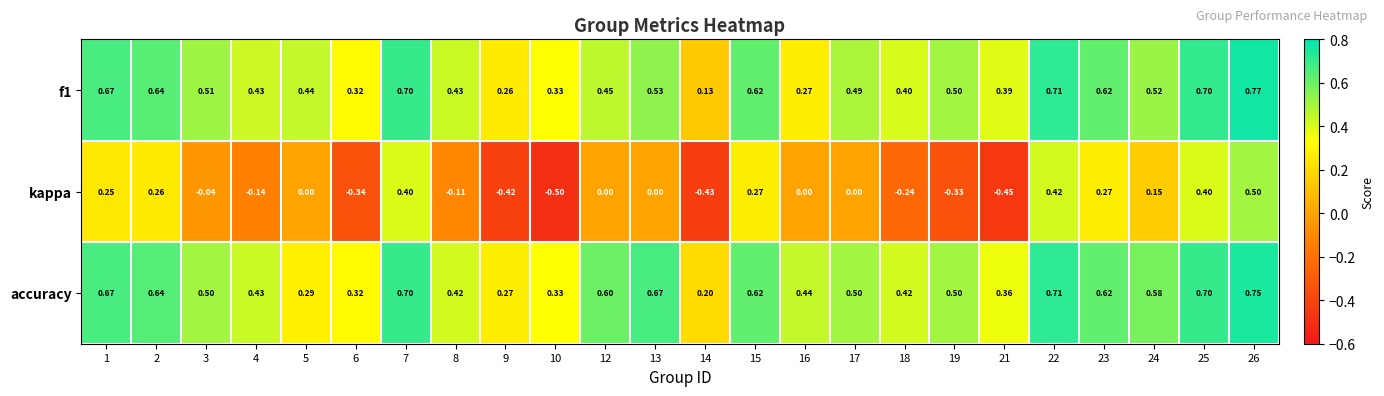

Between 15 and 22, which series saw the biggest shift?

kappa